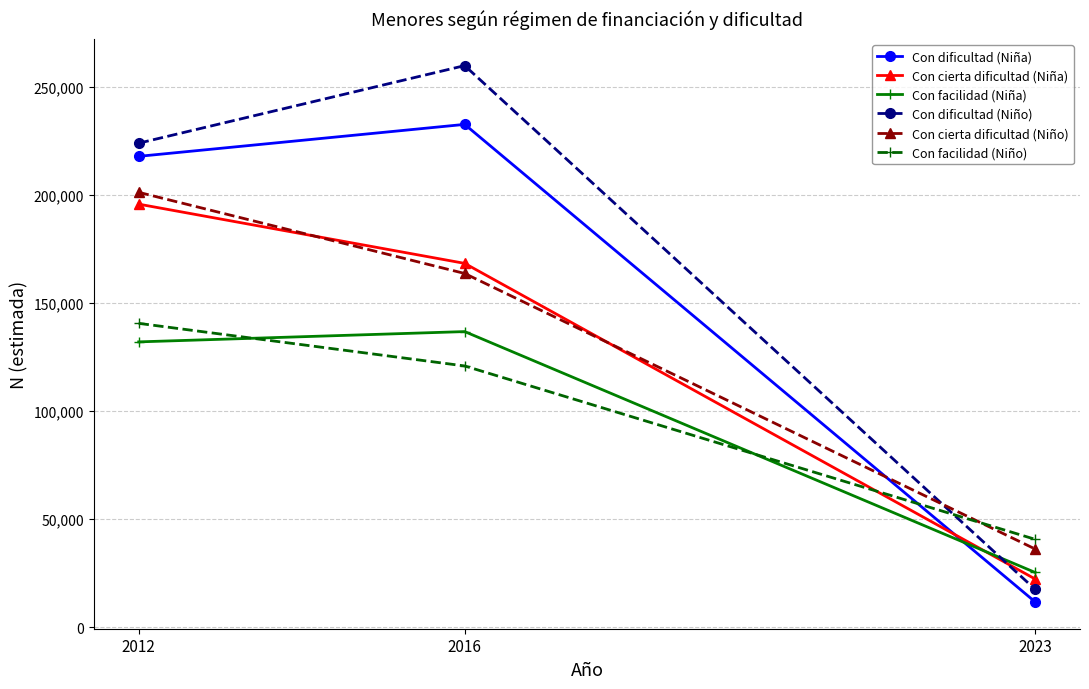

Which series has the widest spread of values?

Con dificultad (Niño)